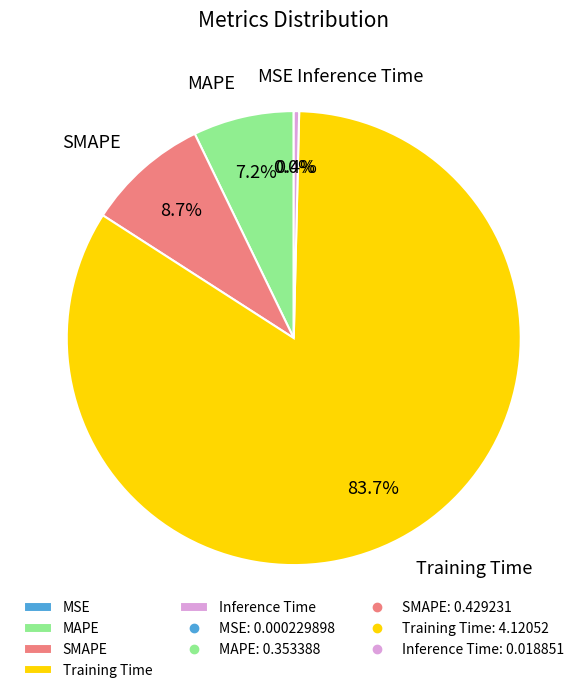

What percentage do SMAPE and MAPE together represent?

15.9%